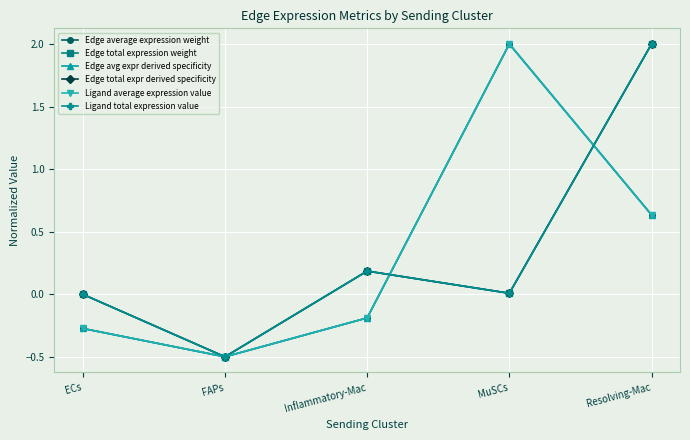

Does the chart have visible grid lines?

Yes